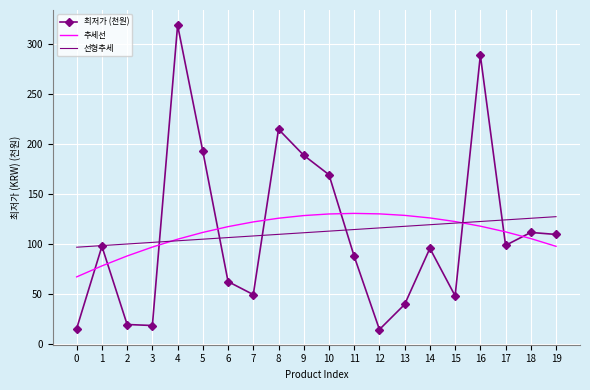

What is the greatest value displayed?

319.0